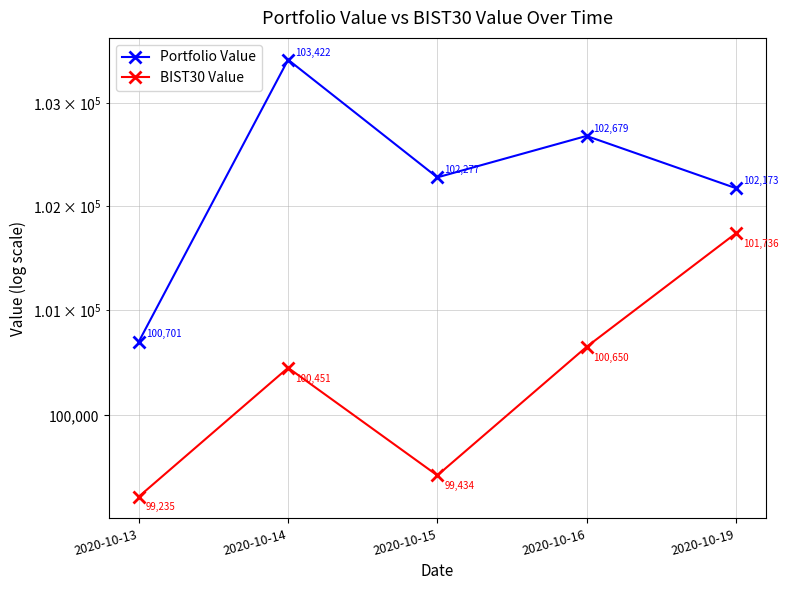

True or false: BIST30 Value and Portfolio Value cross at least once.

False